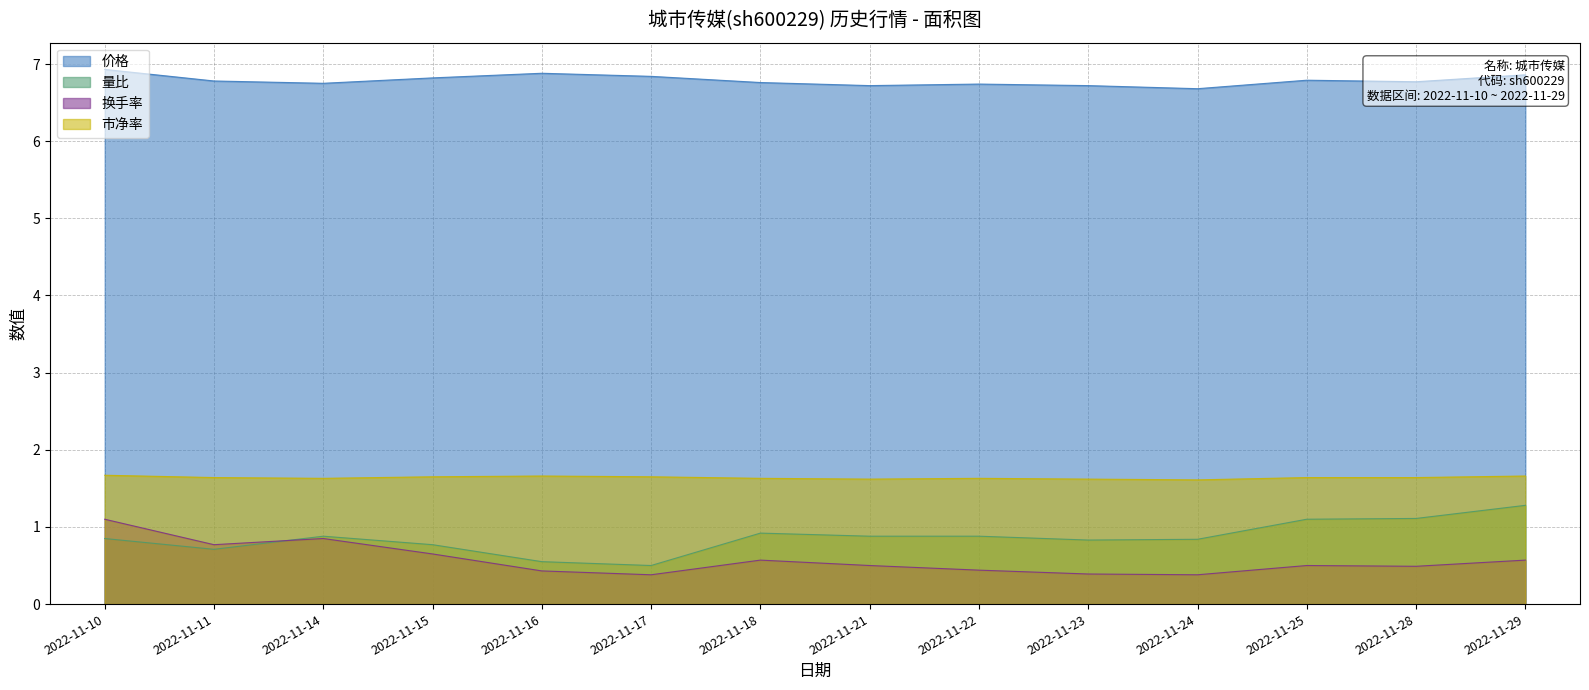

What is the average value of the 价格 series?

6.8